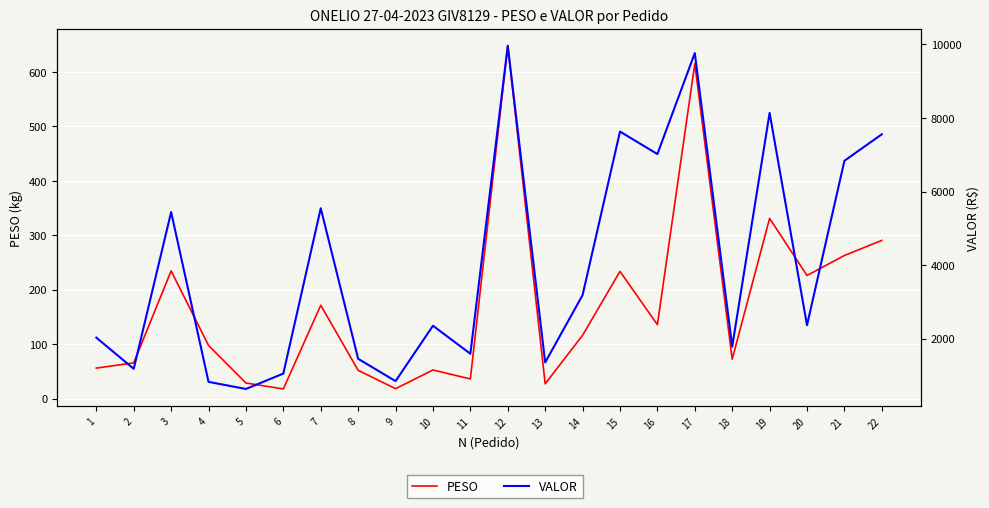

What is the maximum value shown in the chart?

9965.6